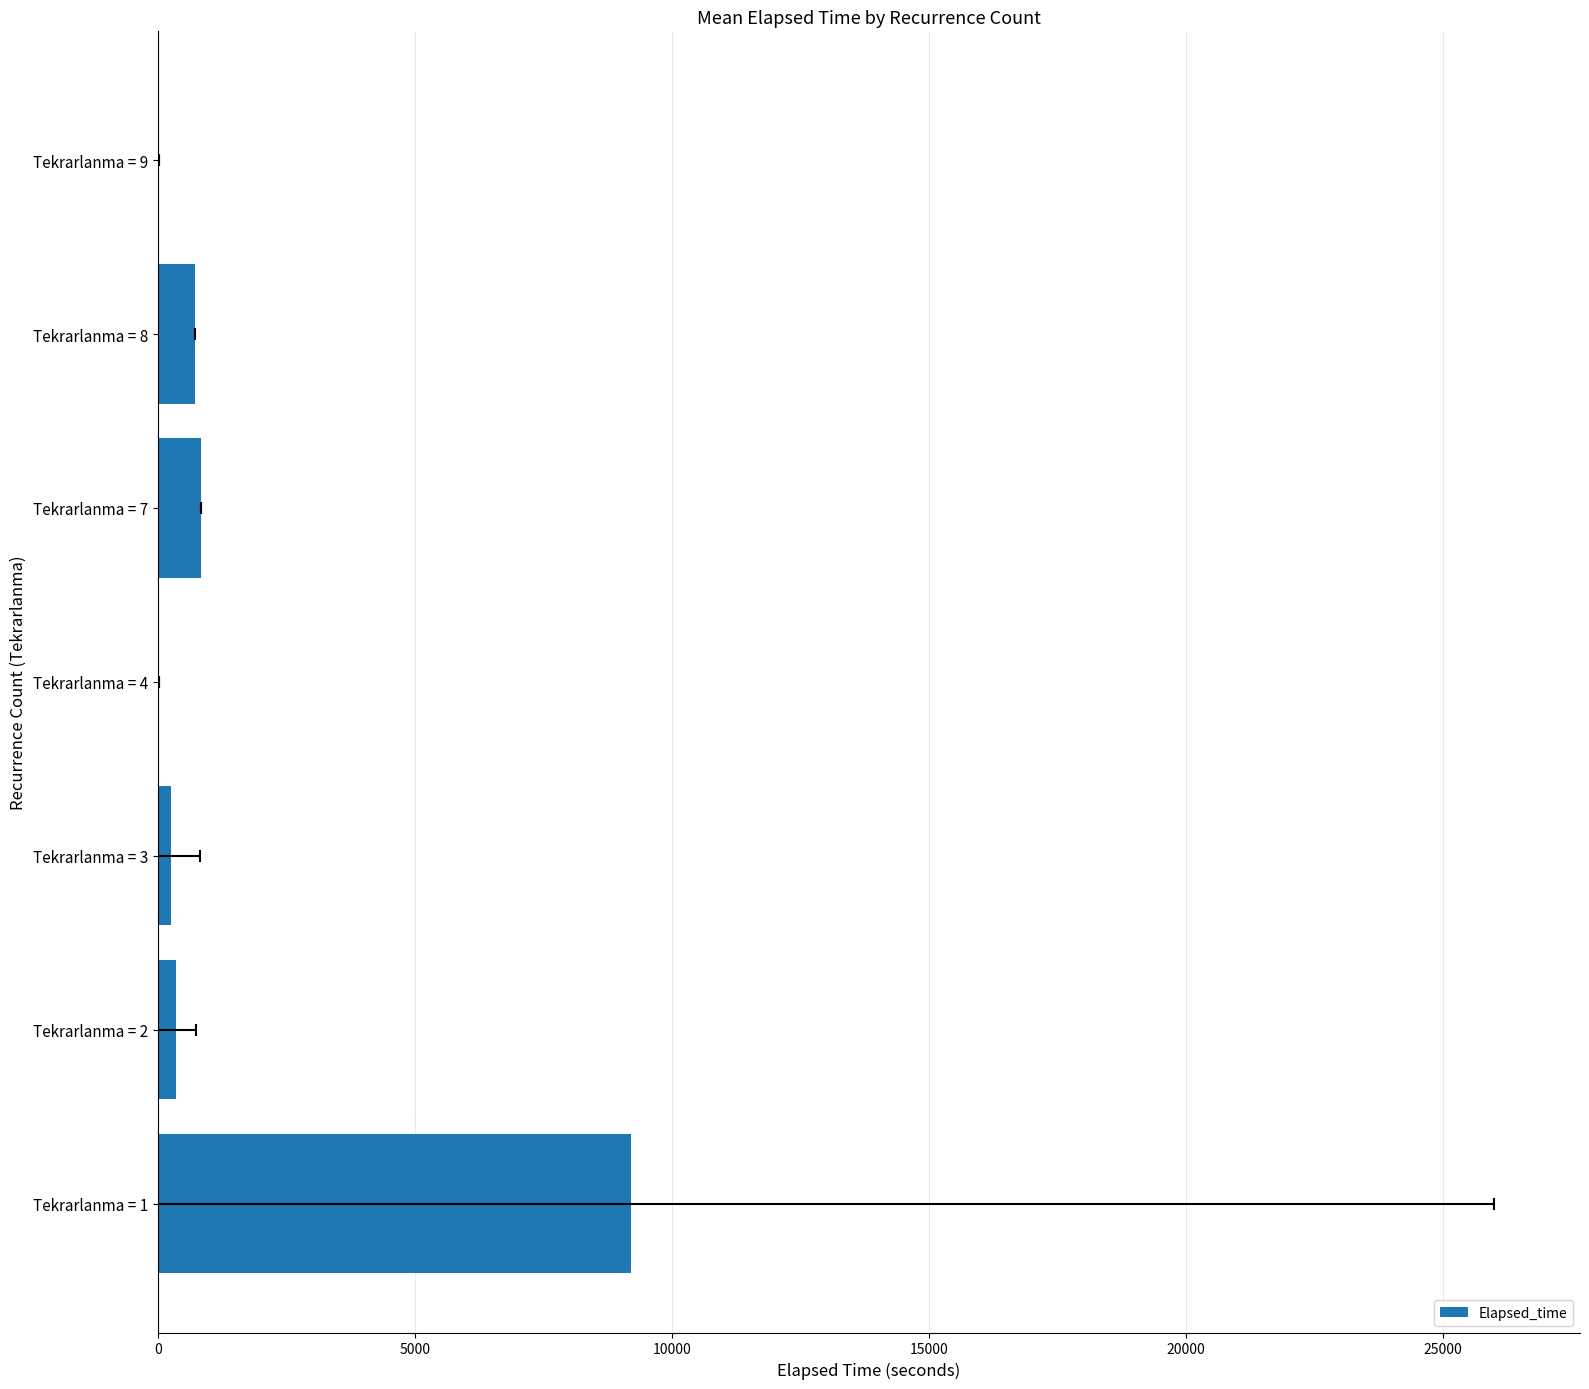

What is the value of the 4th bar from the left?

30.0